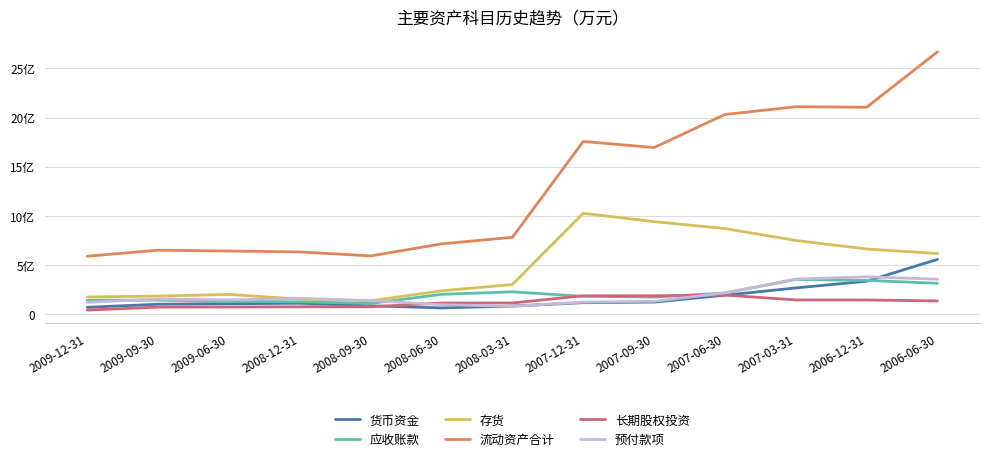

At which label does 预付款项 reach its minimum?

2008-03-31